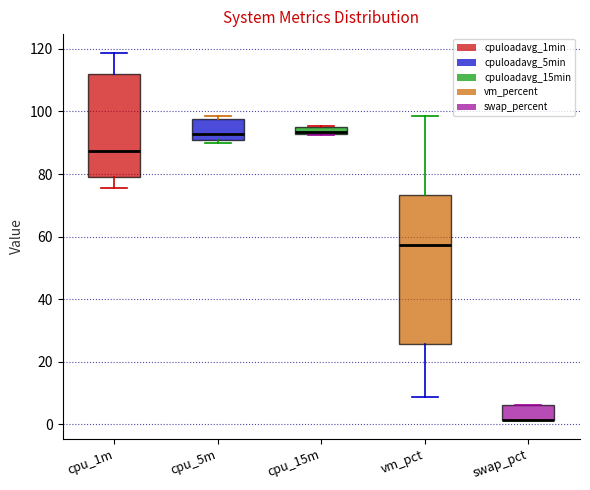

Where is the lower edge of the box for cpu_5m on the y-axis? The values are not printed on the chart, so give them approximately, as read against the axis.

90